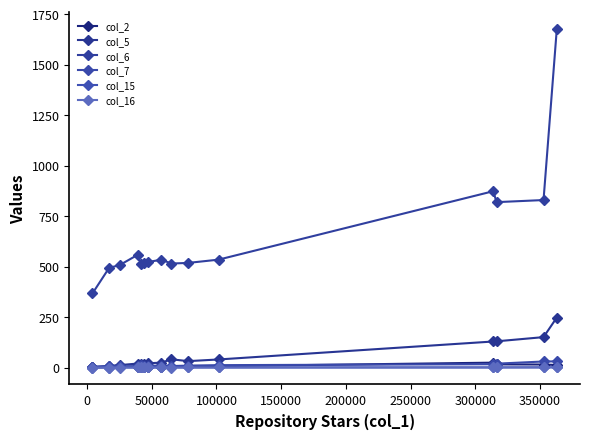

What is the difference between the maximum and minimum values in the col_2 series?

23.1